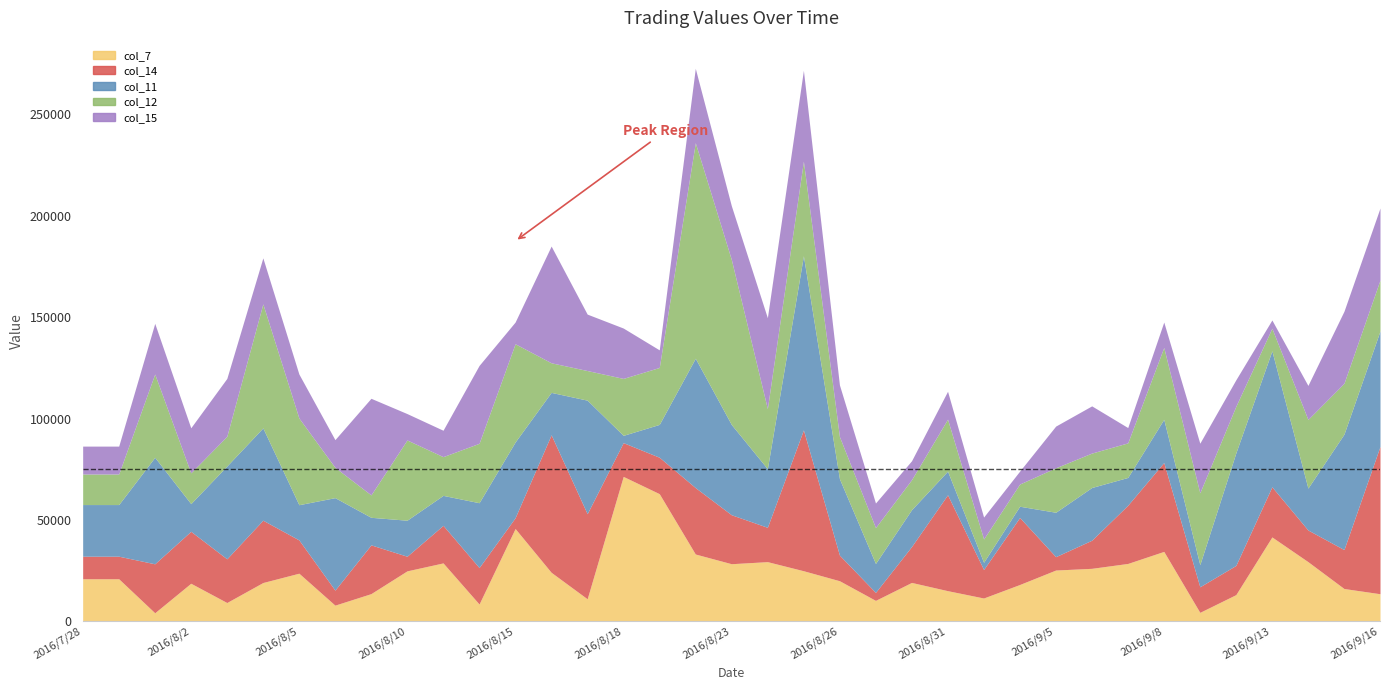

How many intersections are there between col_15 and col_11?

18